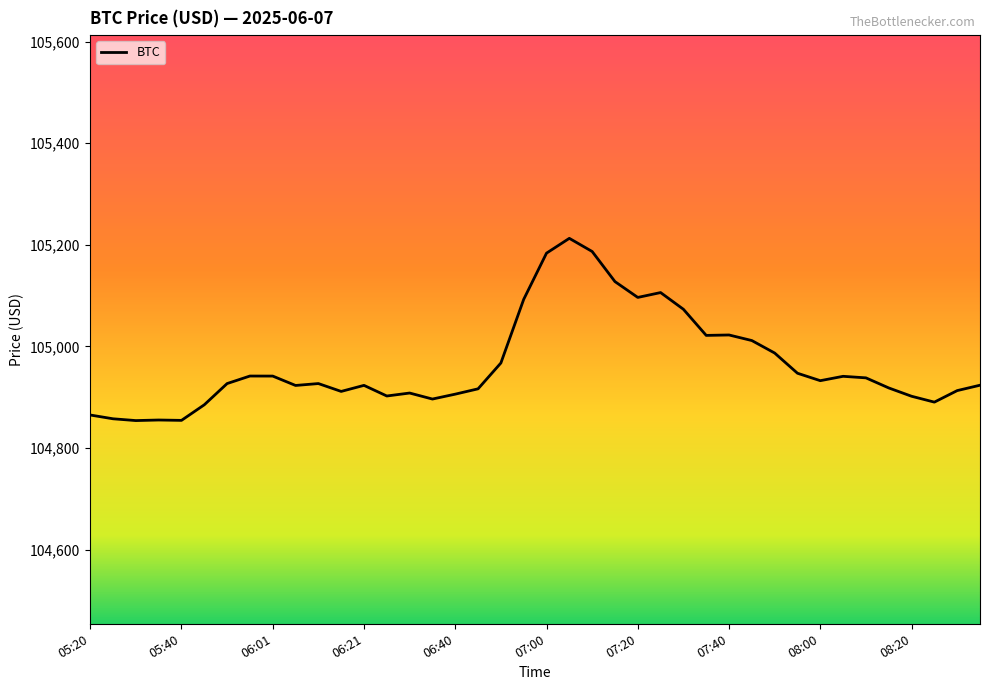

What is the difference between the maximum and minimum values?

358.7